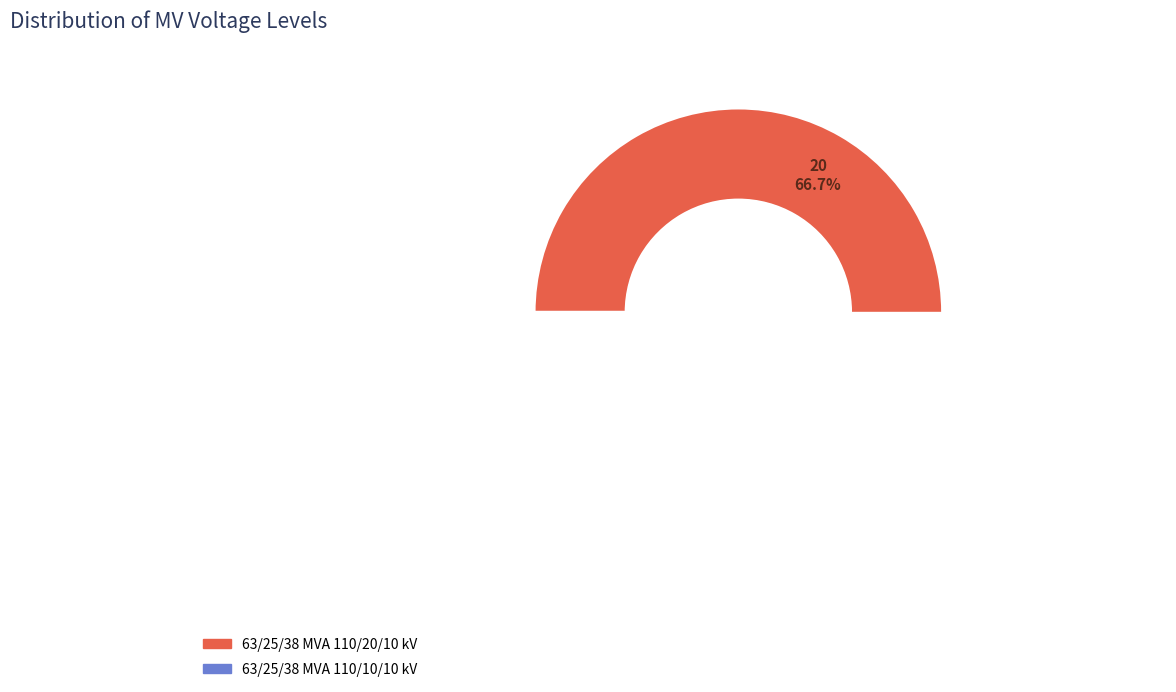

Rank the categories by value from lowest to highest.

63/25/38 MVA 110/10/10 kV, 63/25/38 MVA 110/20/10 kV